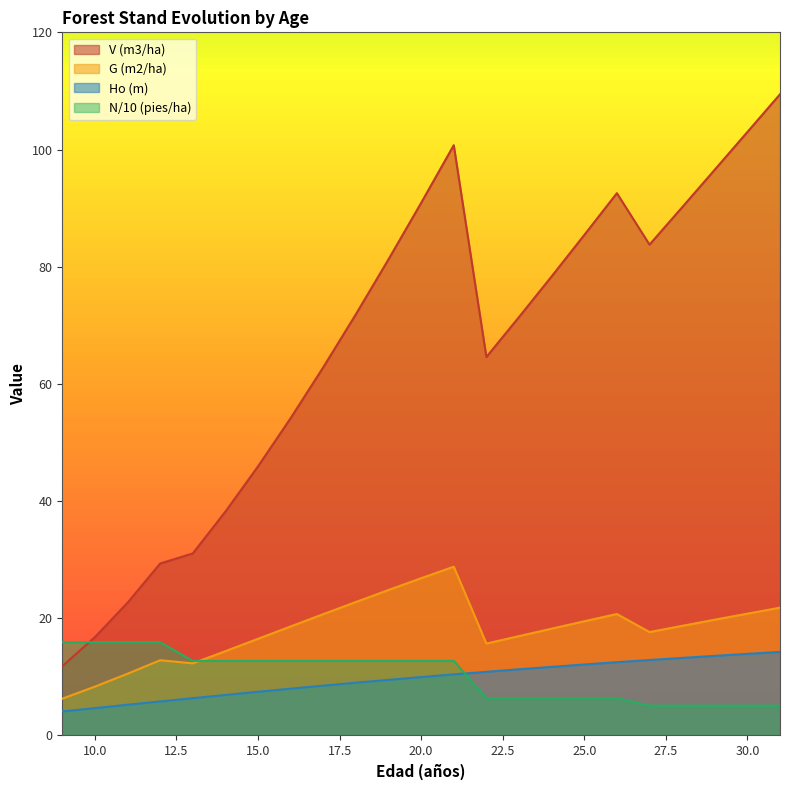

What is the value of the N (pies/ha) point at the 21st from the left?

5.1